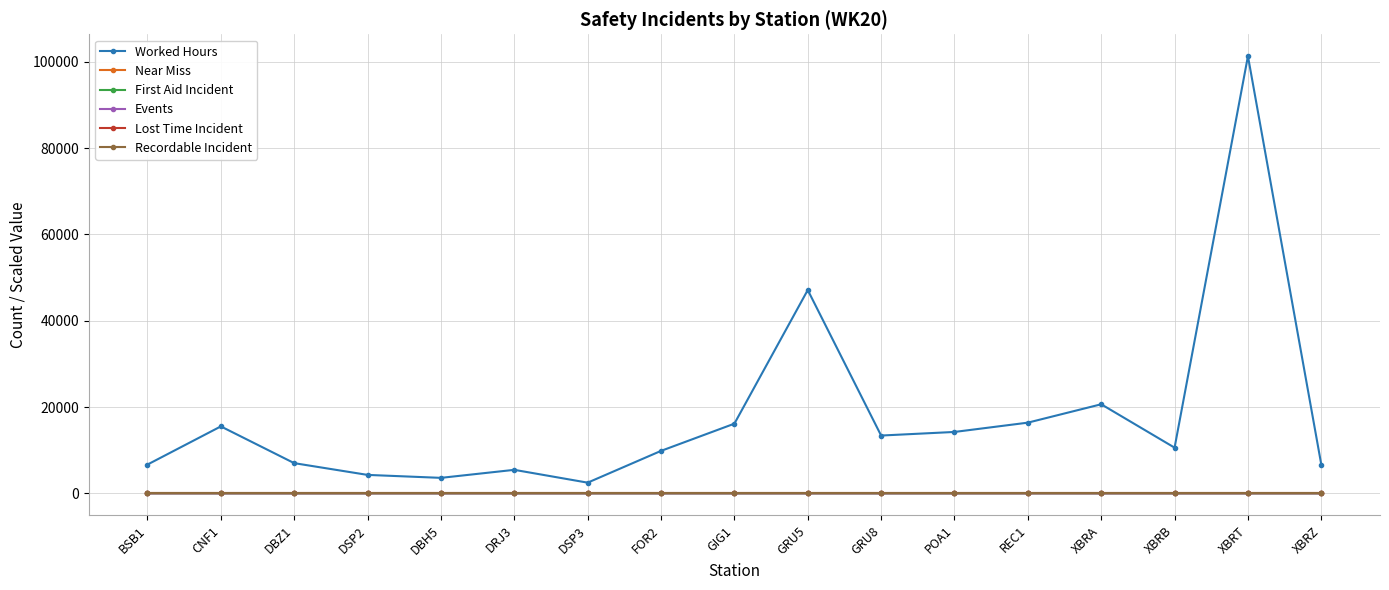

Which category has the highest value across all series?

XBRT